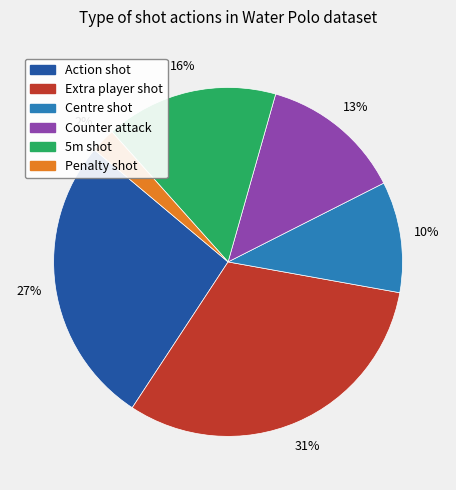

To the nearest percent, what is the combined percentage of 5m shot and Action shot?

43%